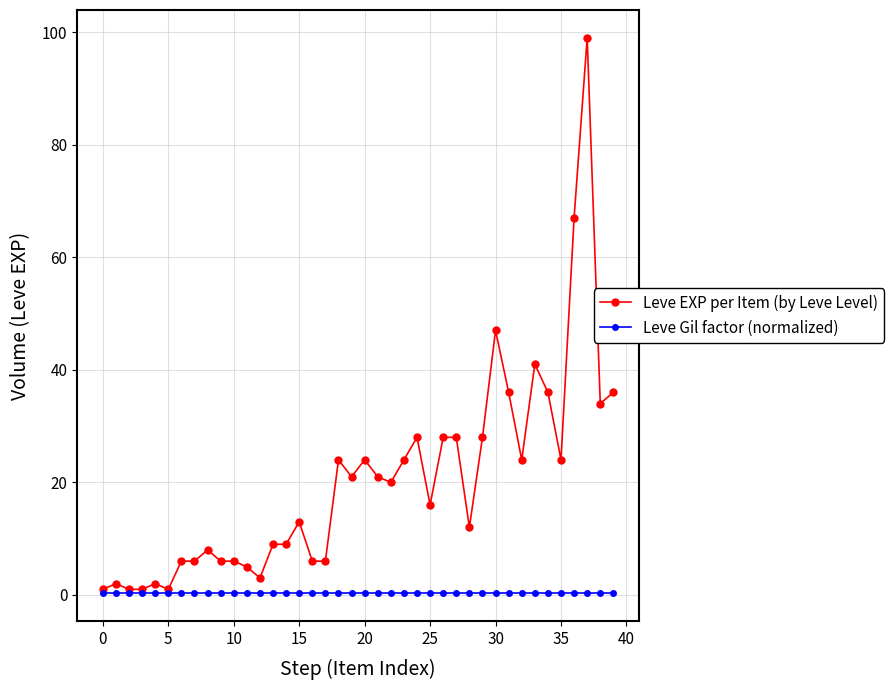

Rank the series by their average value, from lowest to highest.

Leve Gil factor (normalized), Leve EXP per Item (by Leve Level)